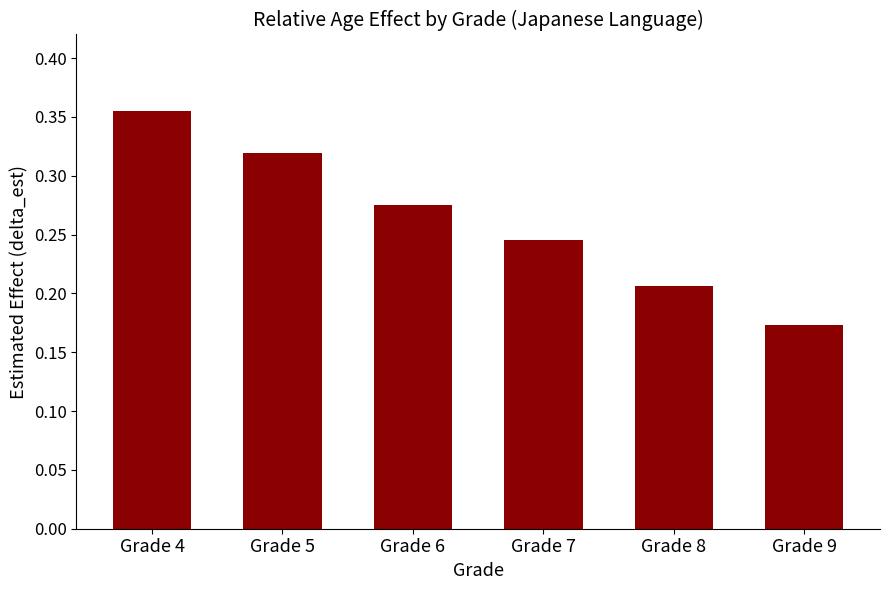

Which category has the highest value across all series?

Grade 4